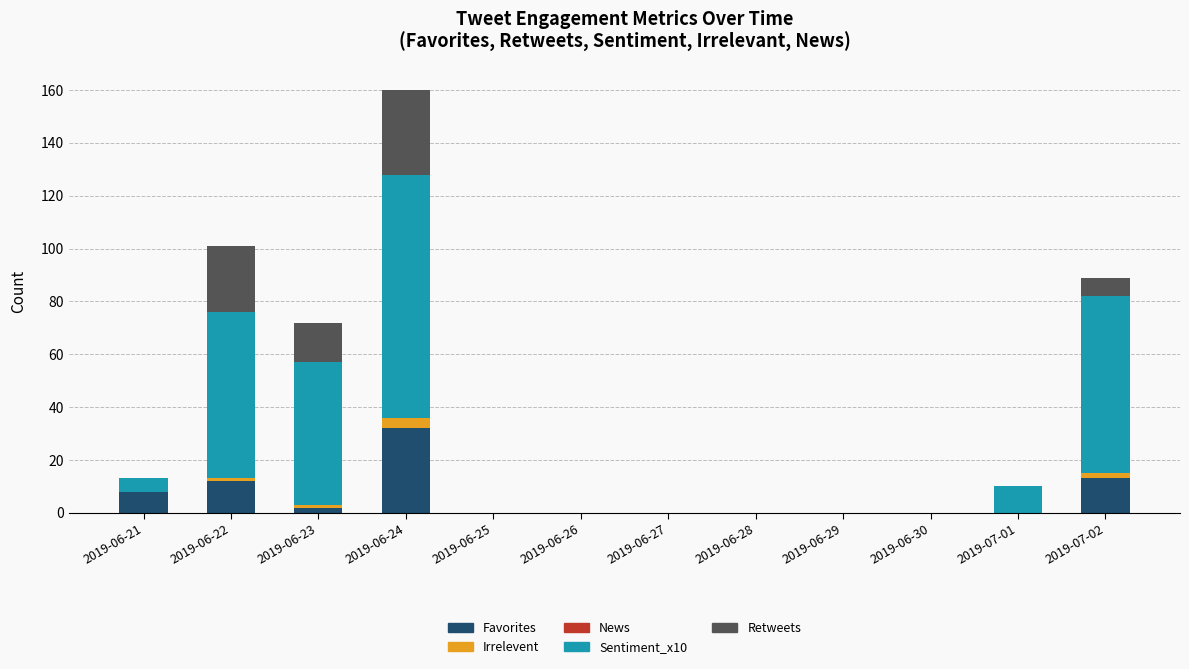

The value of Favorites at 2019-06-27 is 22. True or false?

False